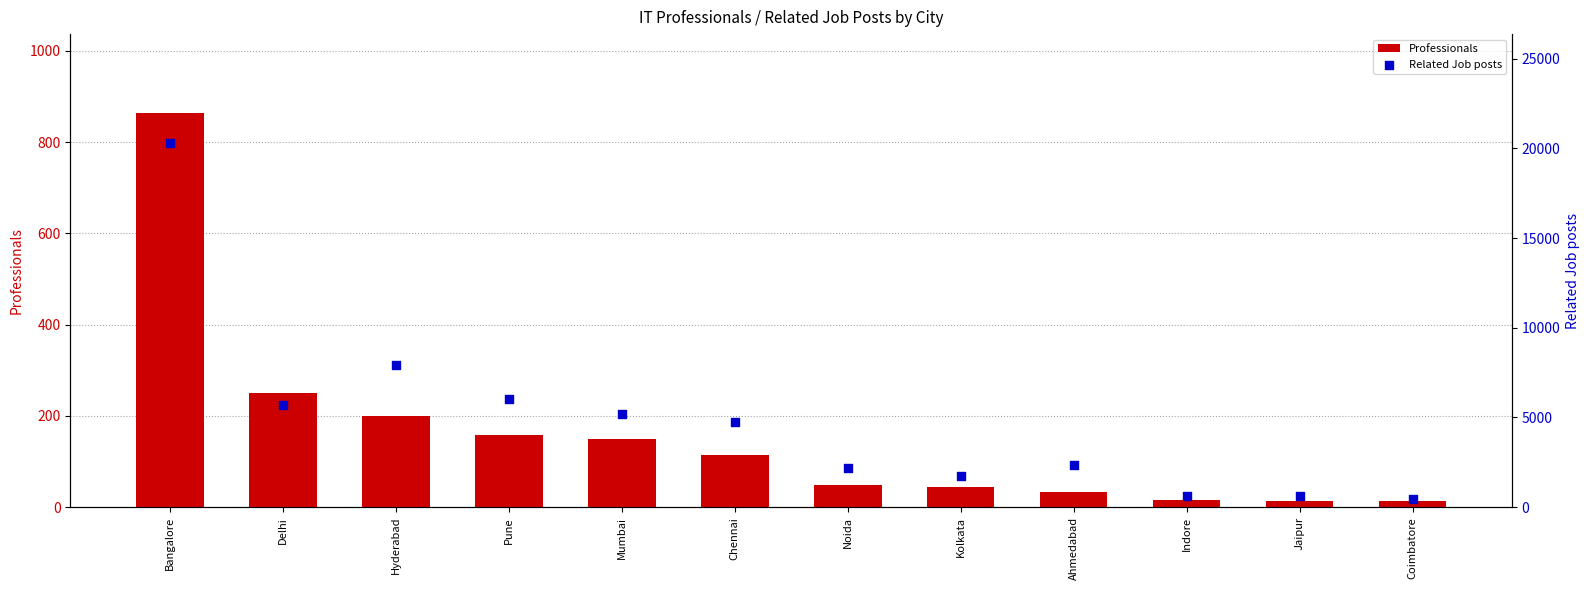

Is the value of Professionals at Ahmedabad greater than the value of Related Job posts at Chennai?

No